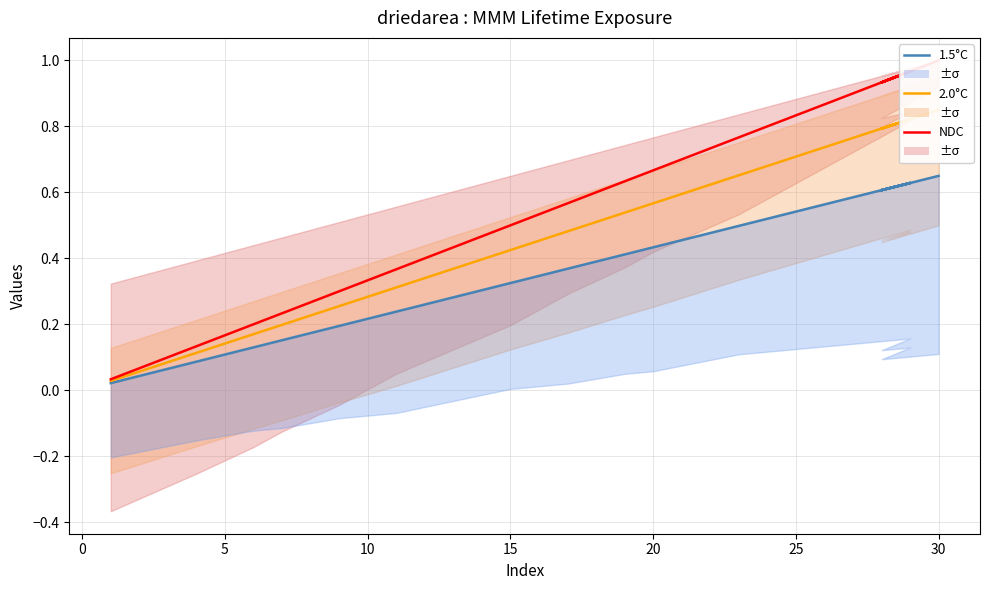

Rank the series by their maximum value, from highest to lowest.

NDC, 2.0°C, 1.5°C